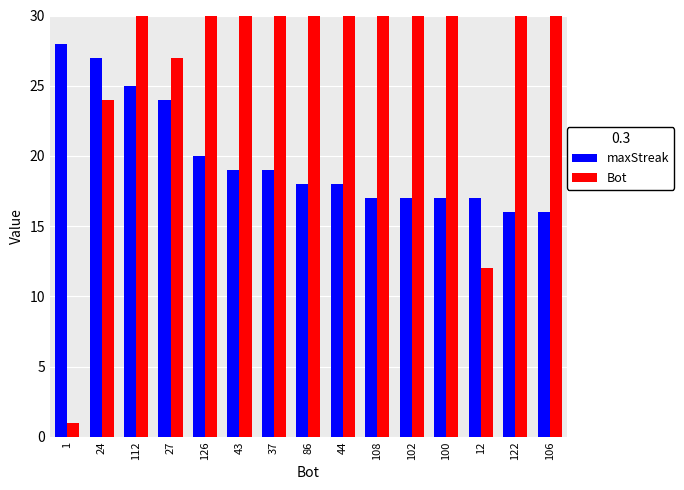

What is the label of the 12th bar from the right?

27